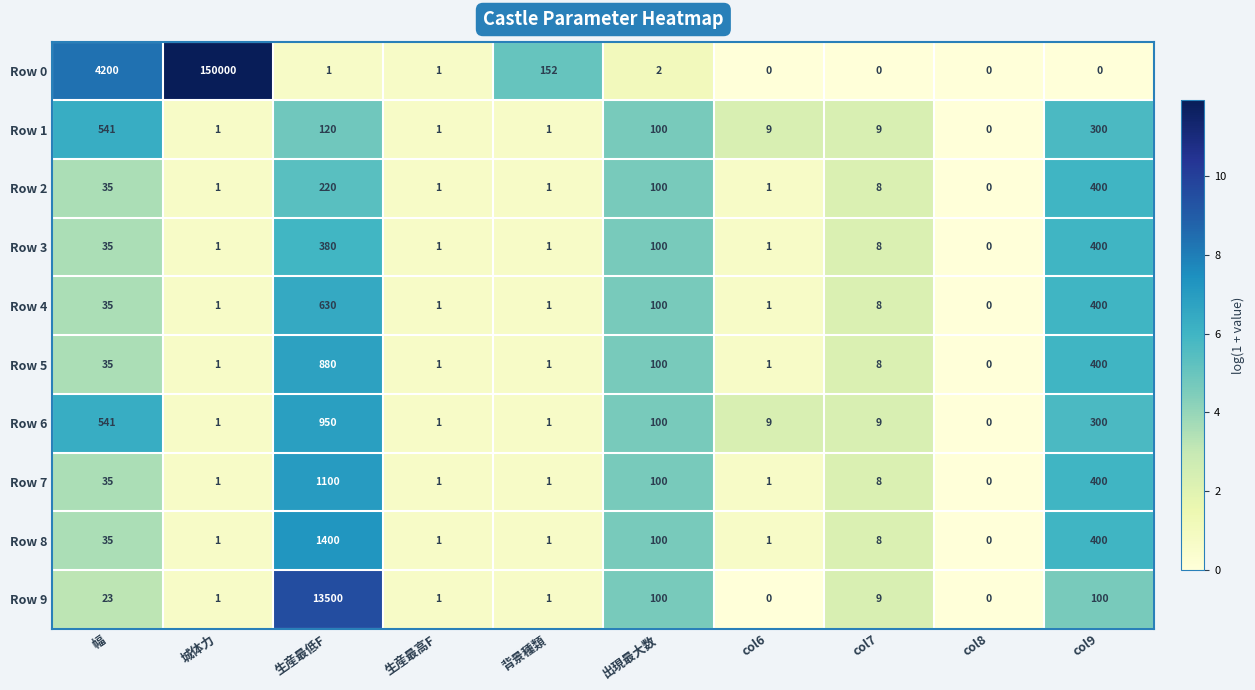

What is the difference between the maximum and minimum values in the Row 5 series?

880